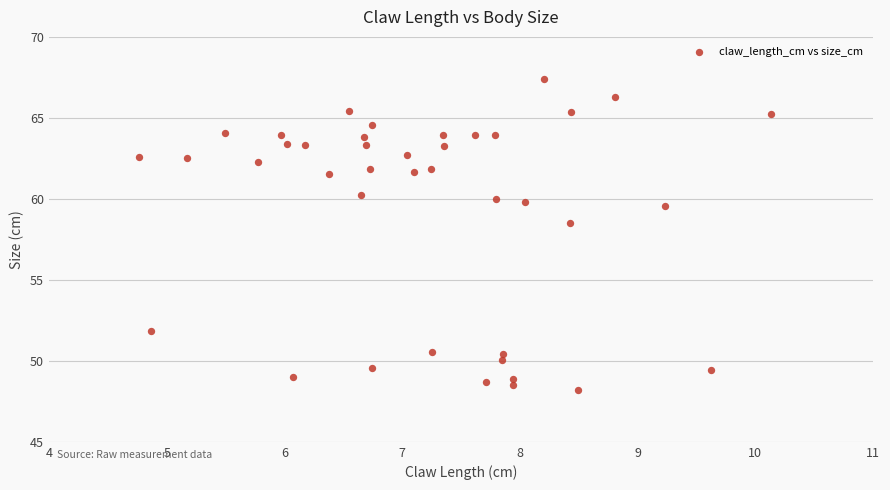

What Y value in the scatter plot is closest to 57?

58.5